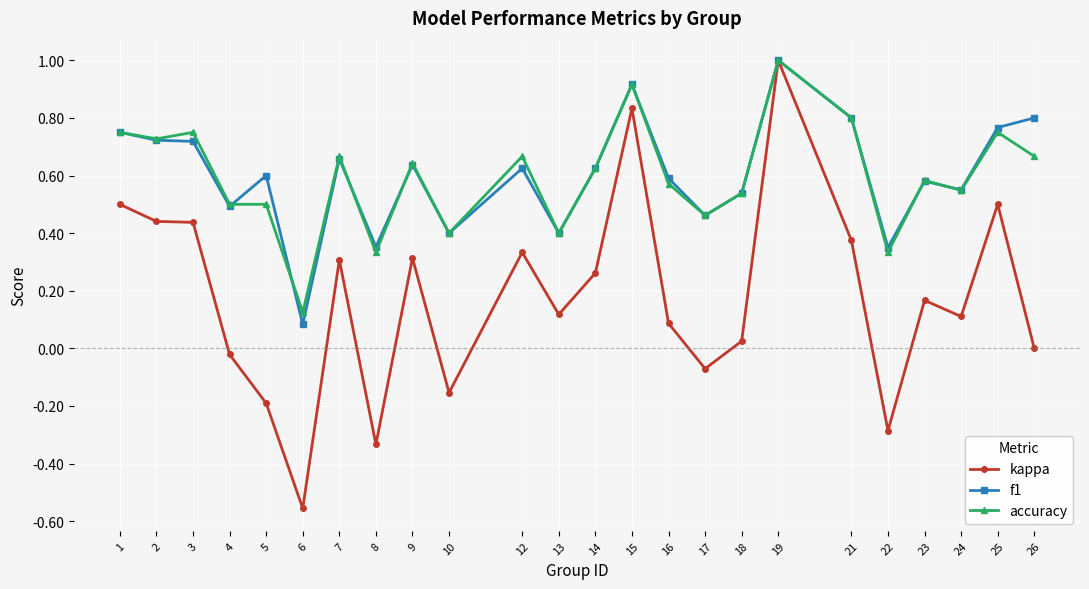

Which series ends up on top after the final intersection of accuracy and f1?

f1